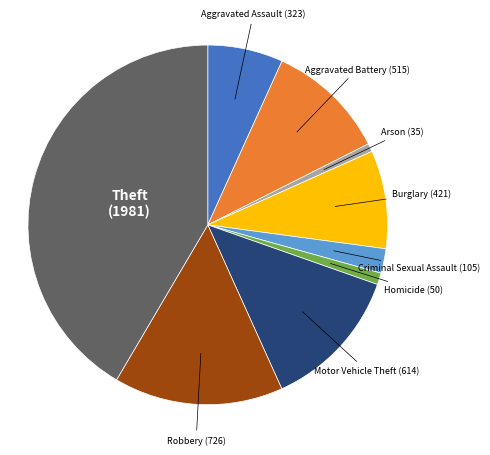

Is there any slice that represents more than half of the pie?

No